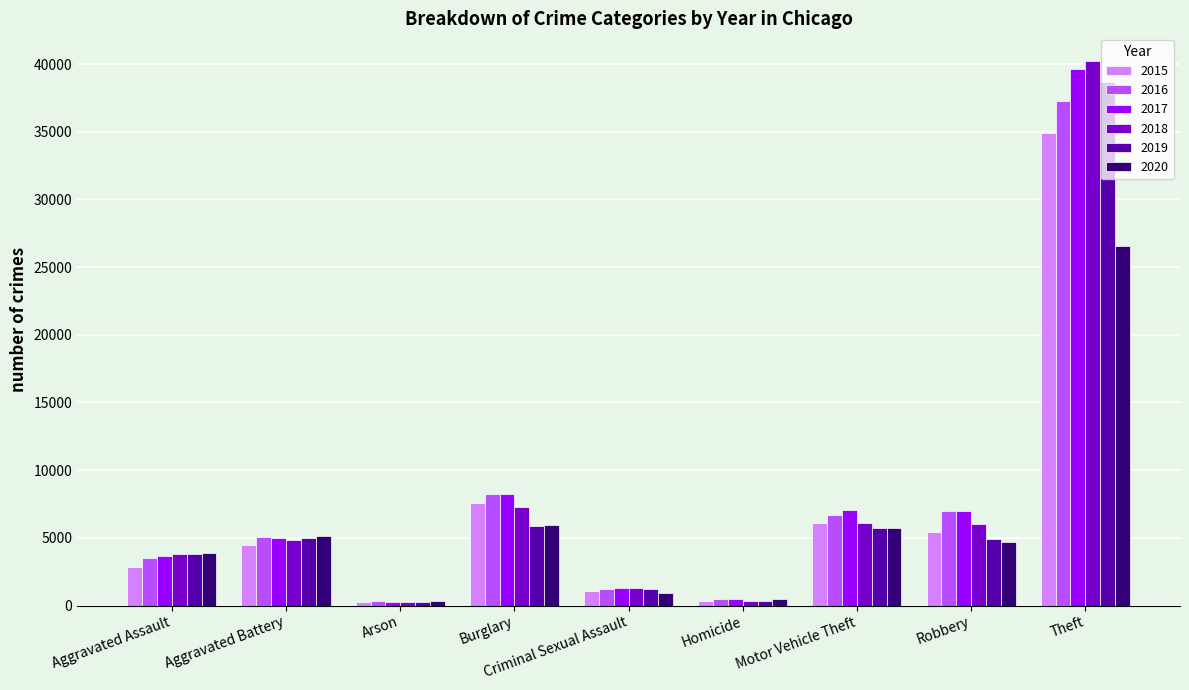

At which label is 2017 closest to 19973?

Burglary